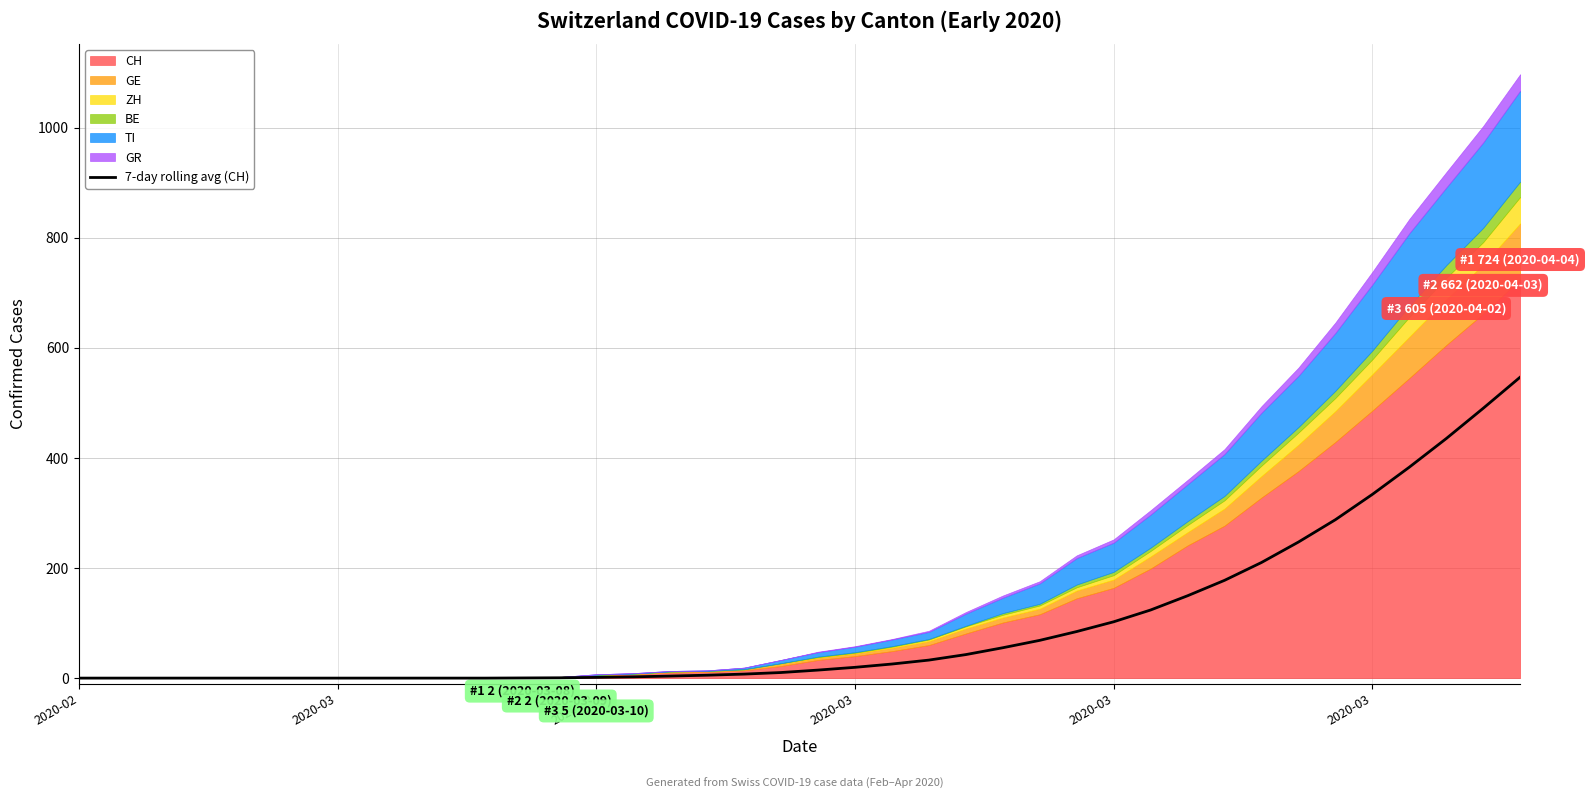

How many values exceed 14?

20